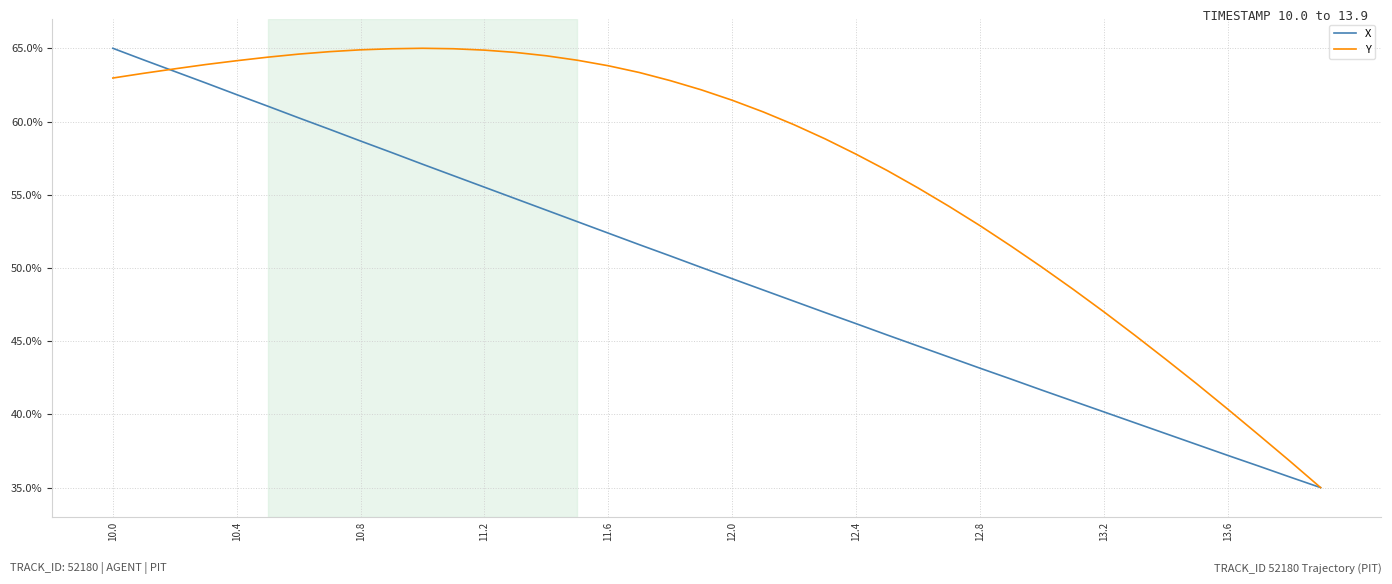

What is the minimum value for X?

35.0